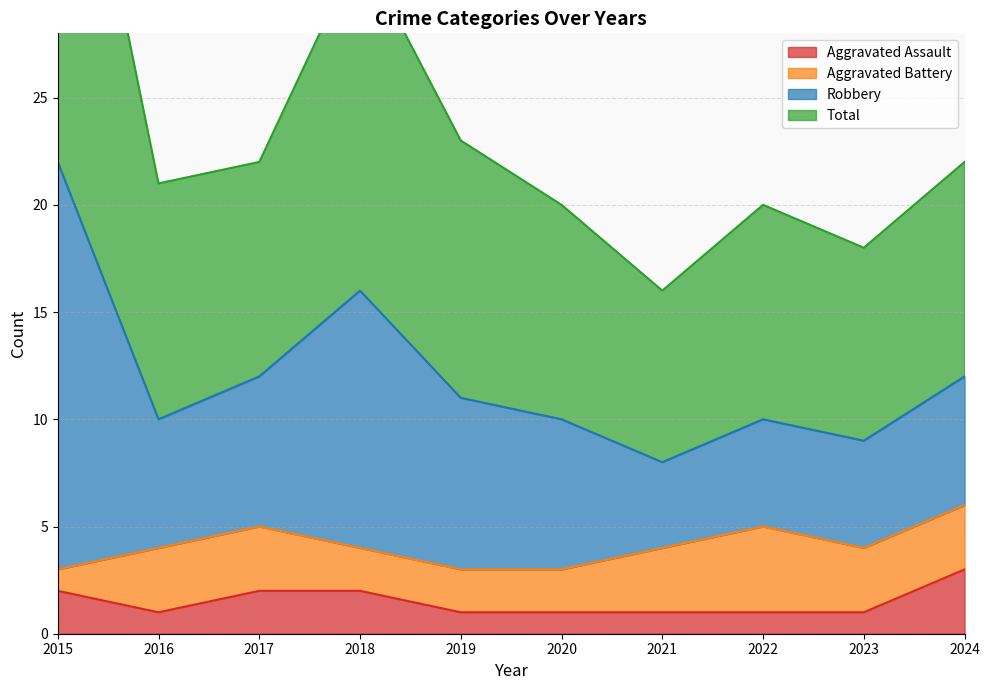

True or false: Robbery and Aggravated Assault cross at least once.

False